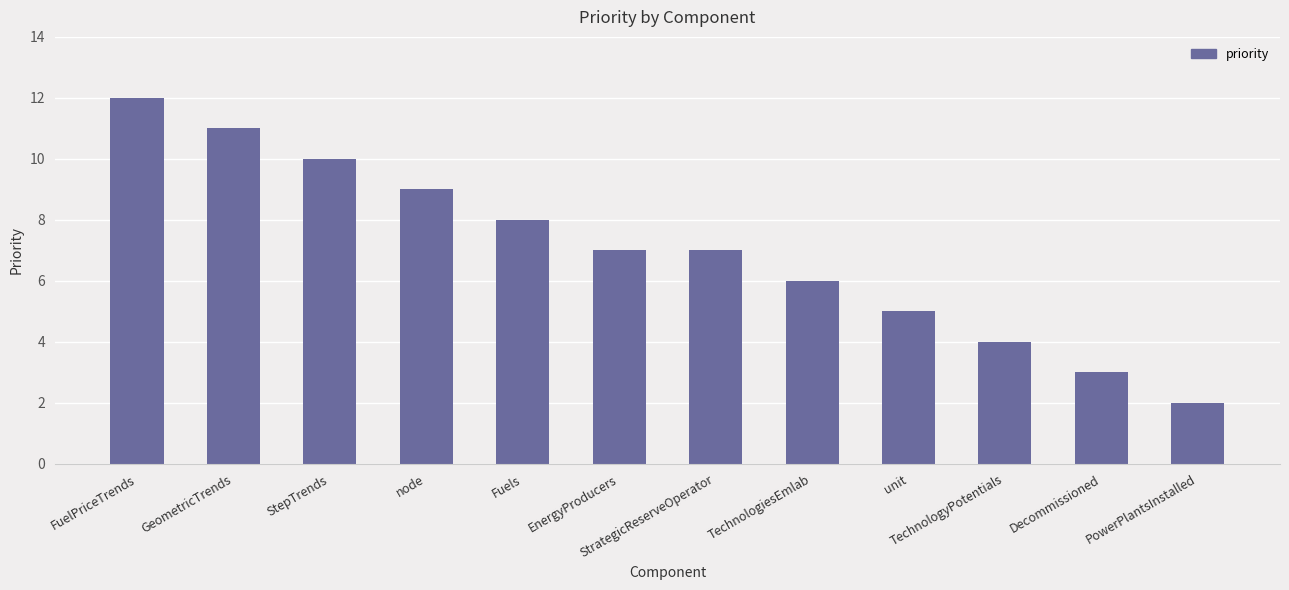

What is the difference between the maximum and minimum values?

10